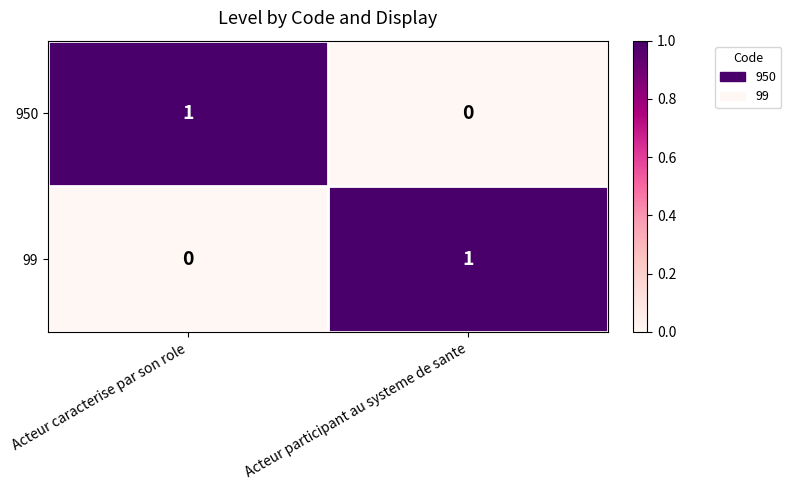

Is it true that 950 equals -1 at Acteur participant au systeme de sante?

False